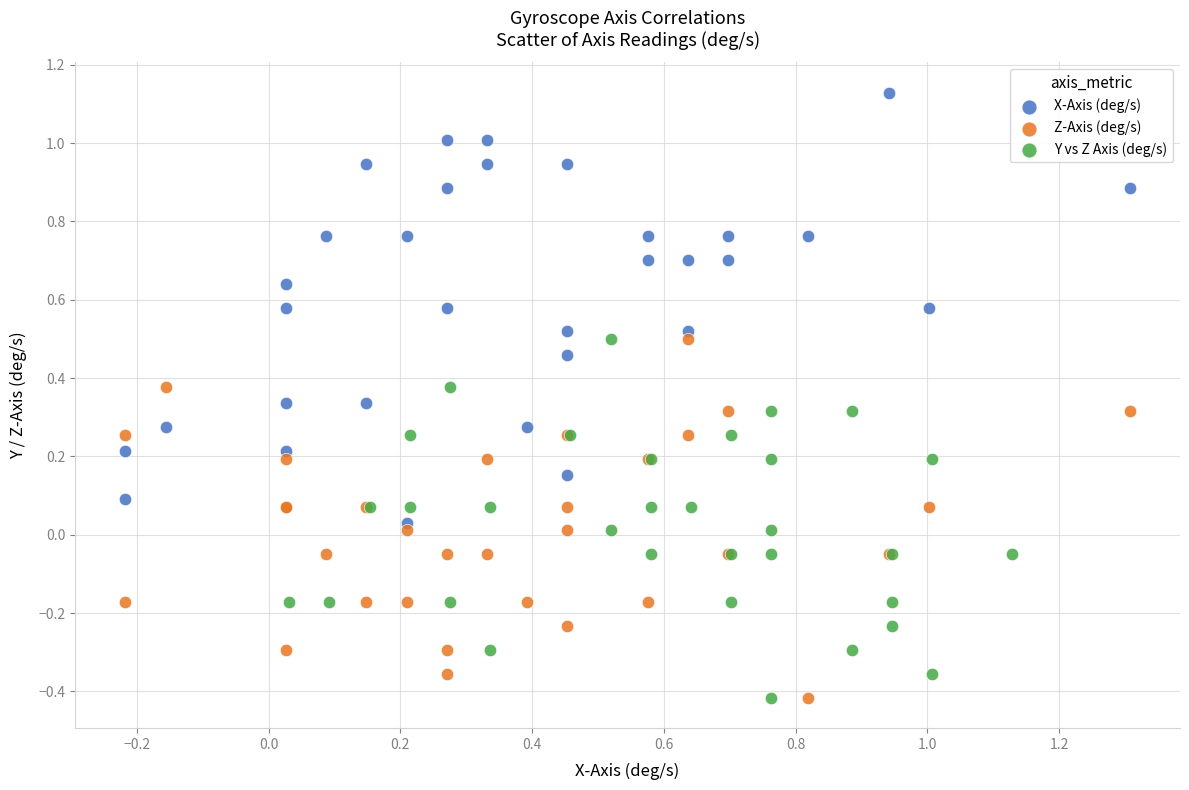

Which series has the largest Y range (max minus min)?

X-Axis (deg/s)